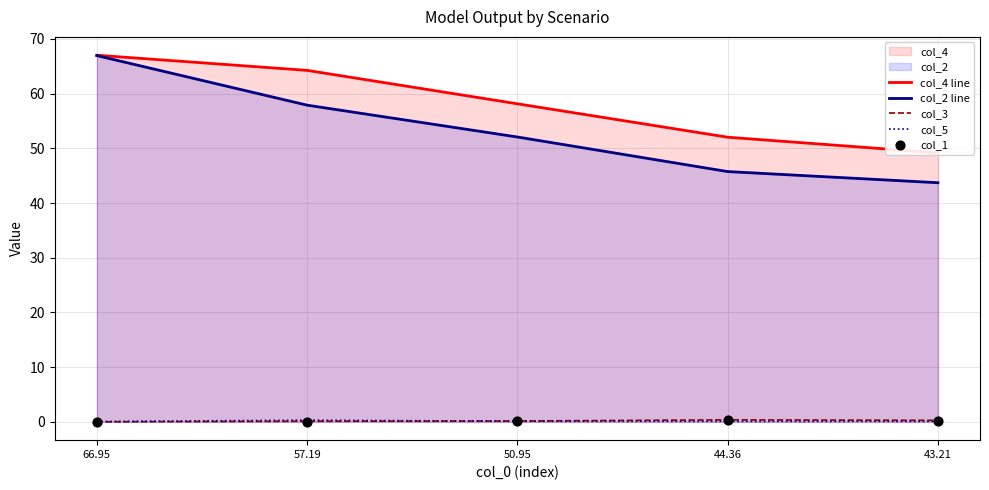

Which series contains the lowest Y value?

col_3